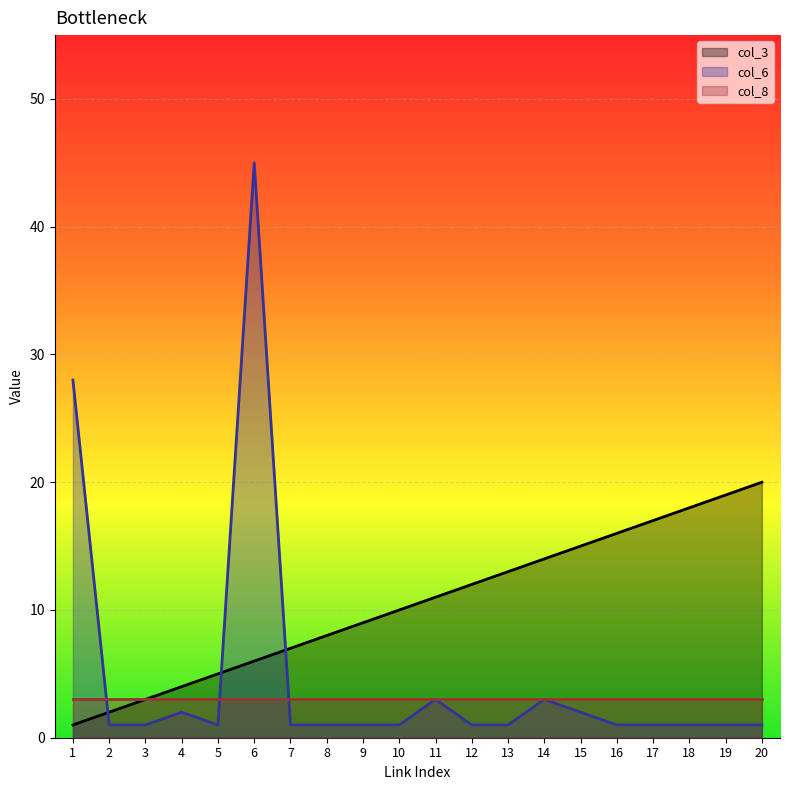

How many distinct data groups are displayed?

3